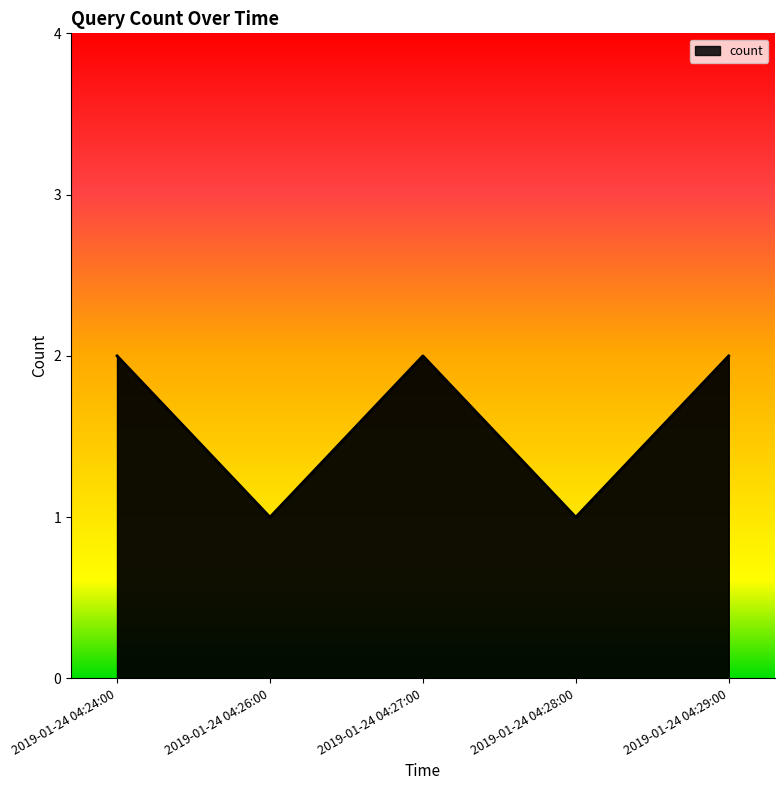

Between 2019-01-24 04:24:00 and 2019-01-24 04:28:00, which is larger?

2019-01-24 04:24:00